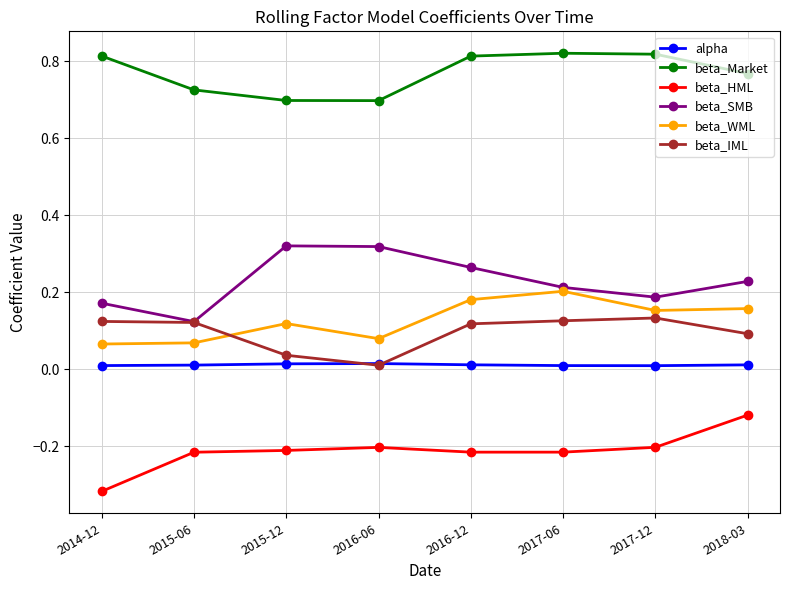

What is the label of the 7th point from the left?

2017-12